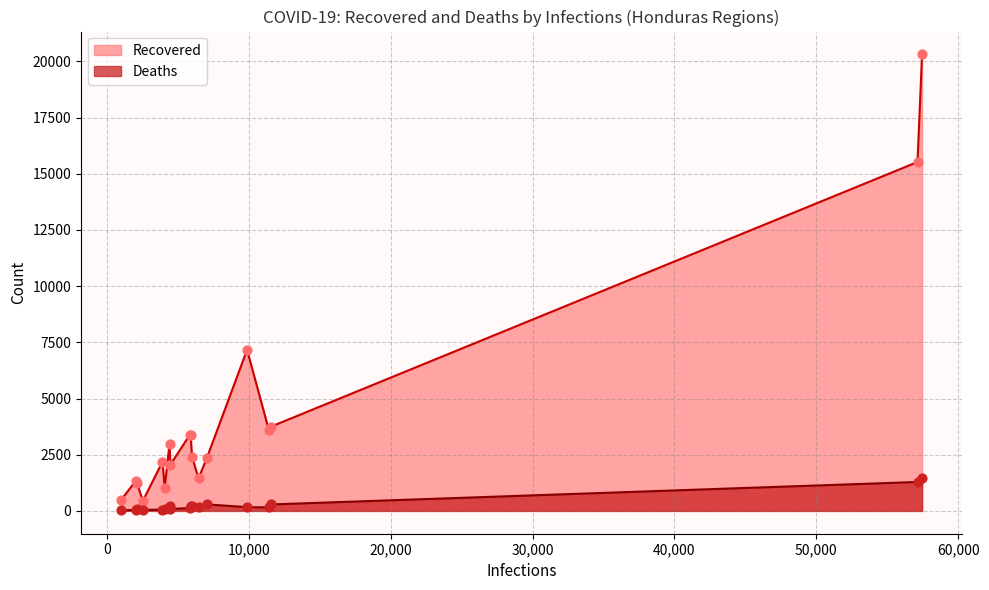

Which series reaches the maximum Y coordinate?

Recovered